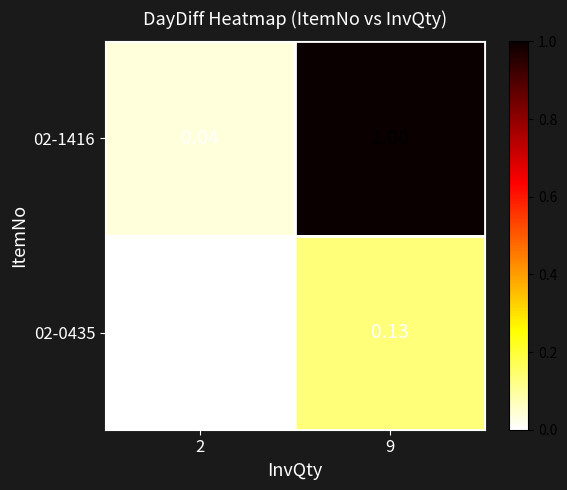

List the series in order of their peak value, highest first.

02-1416, 02-0435